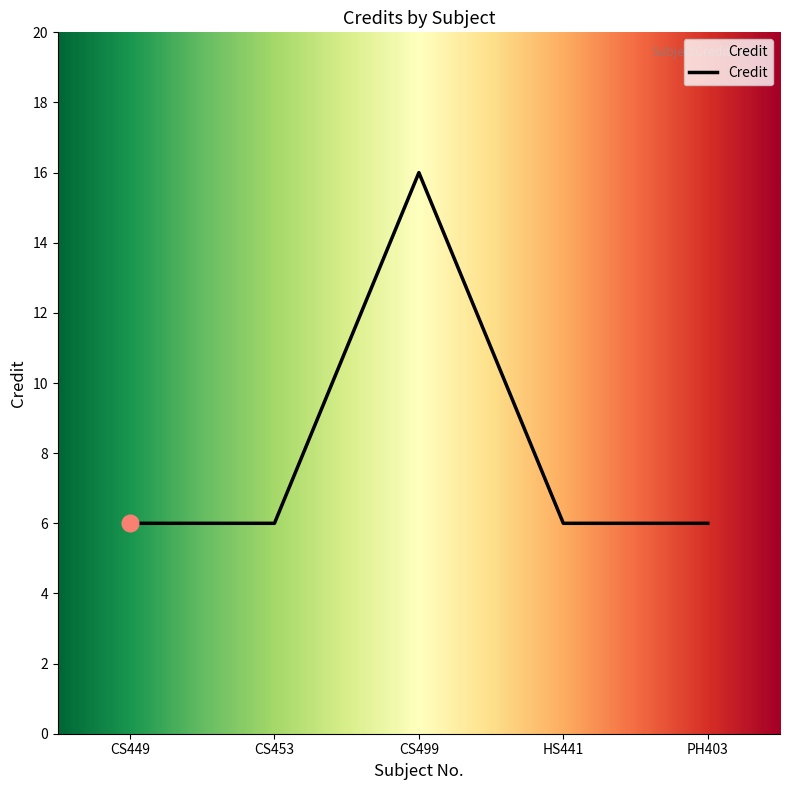

Reading left to right, extract all data points from this chart.

CS449=6	CS453=6	CS499=16	HS441=6	PH403=6